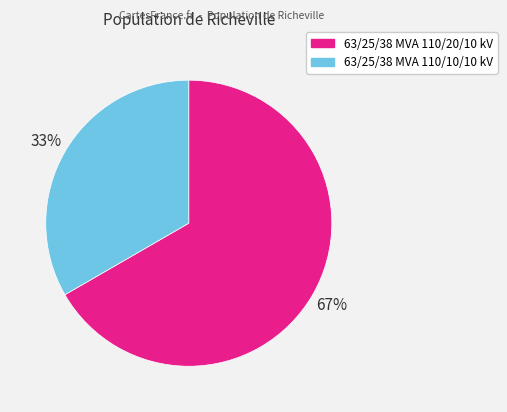

Is it true that 63/25/38 MVA 110/10/10 kV is 33% of the pie?

True